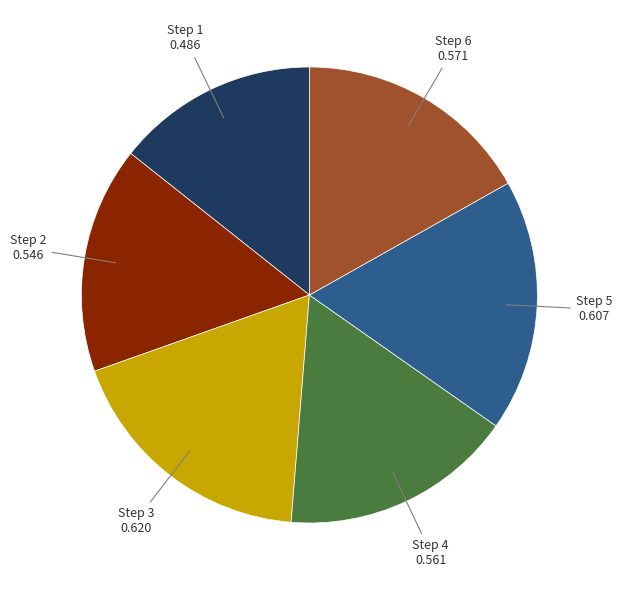

How many slices are in this pie chart?

6